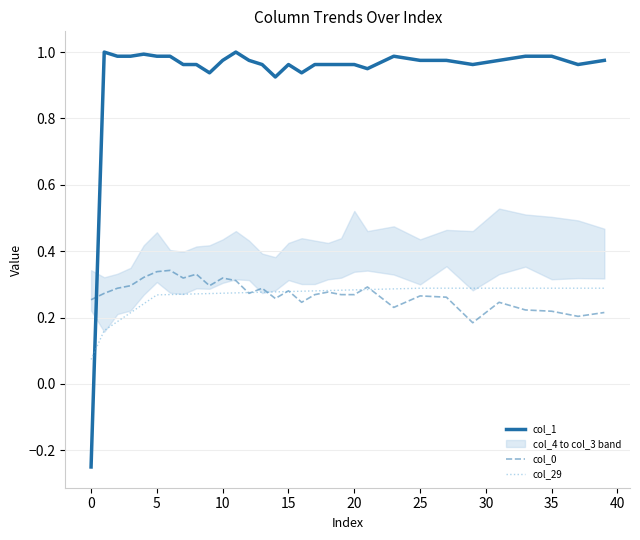

At how many categories does at least one series exceed 0?

40